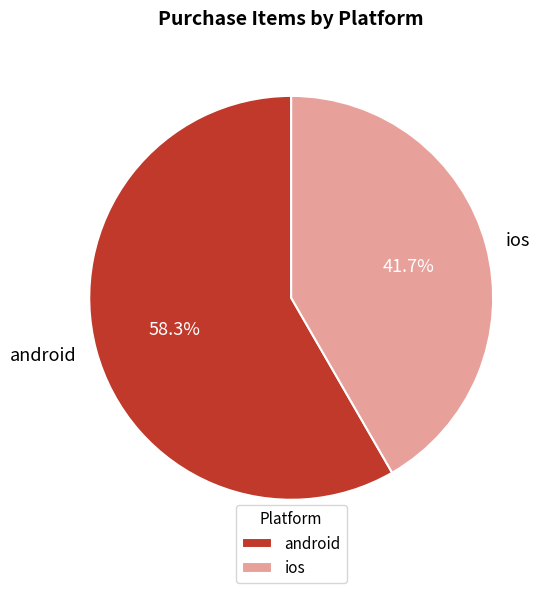

Which slice is the largest?

android